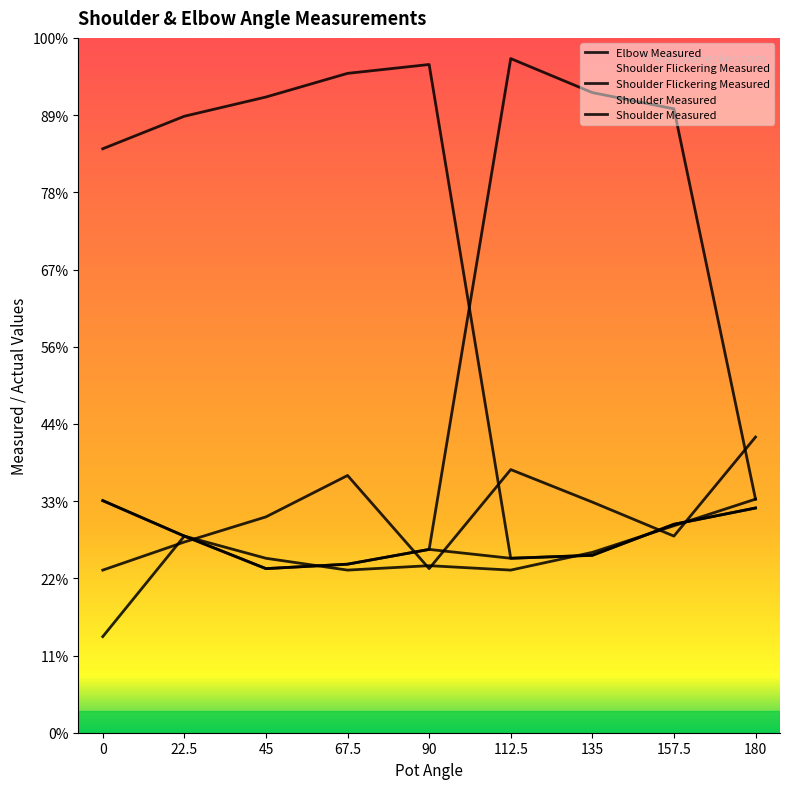

Does the chart display data point markers on the line(s)?

No